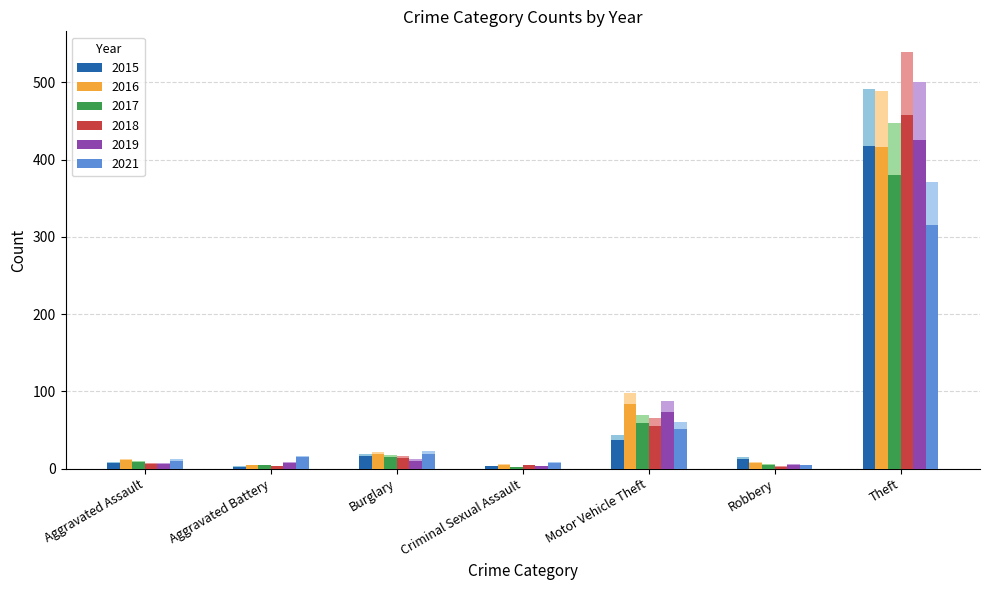

At which label is 2019 closest to 252?

Motor Vehicle Theft